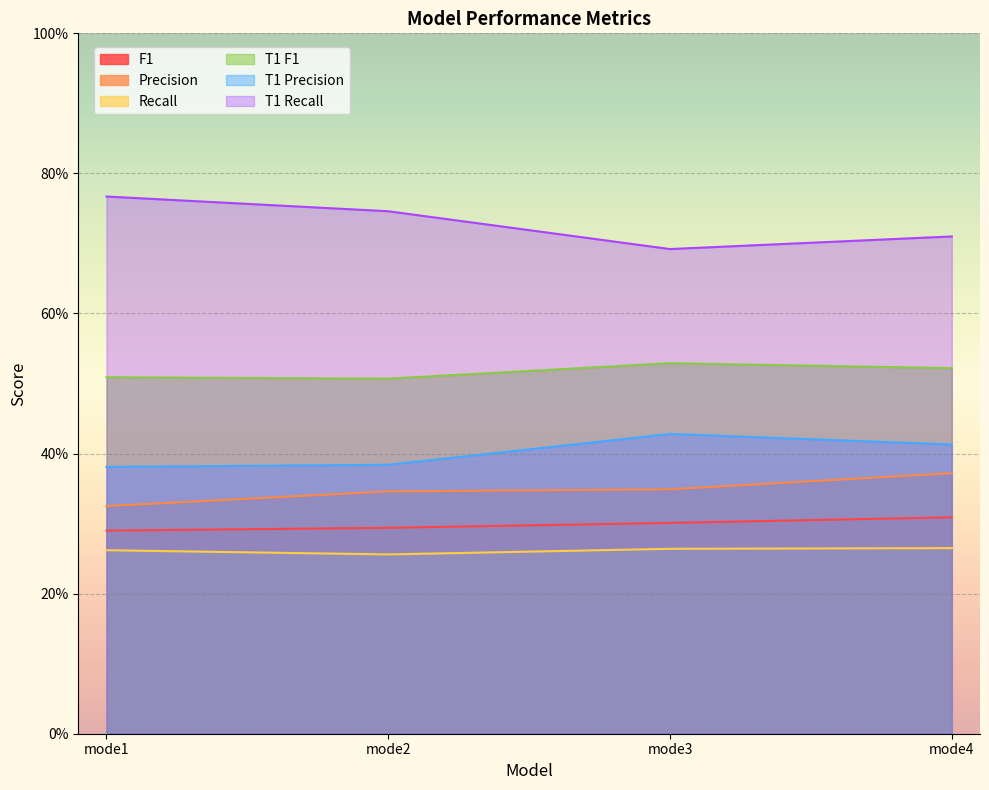

What value does the Precision series have at mode3?

0.3